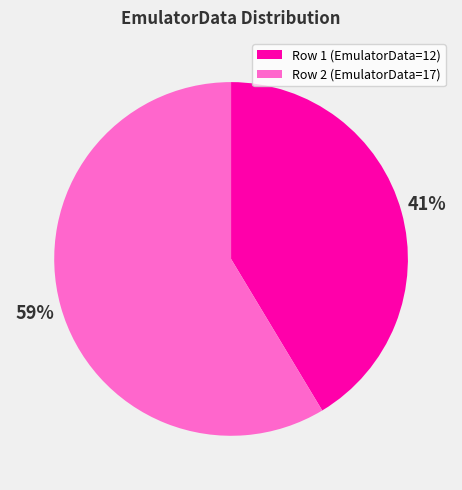

To the nearest percent, what is the average slice percentage?

50%